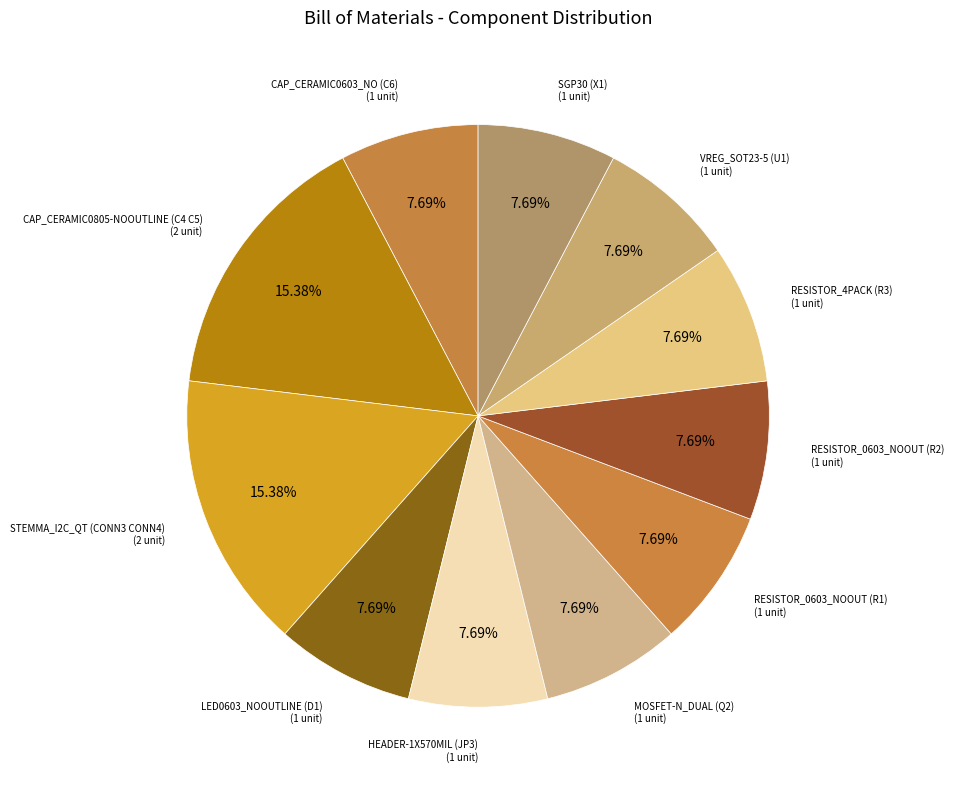

Is there a majority slice in this chart?

No